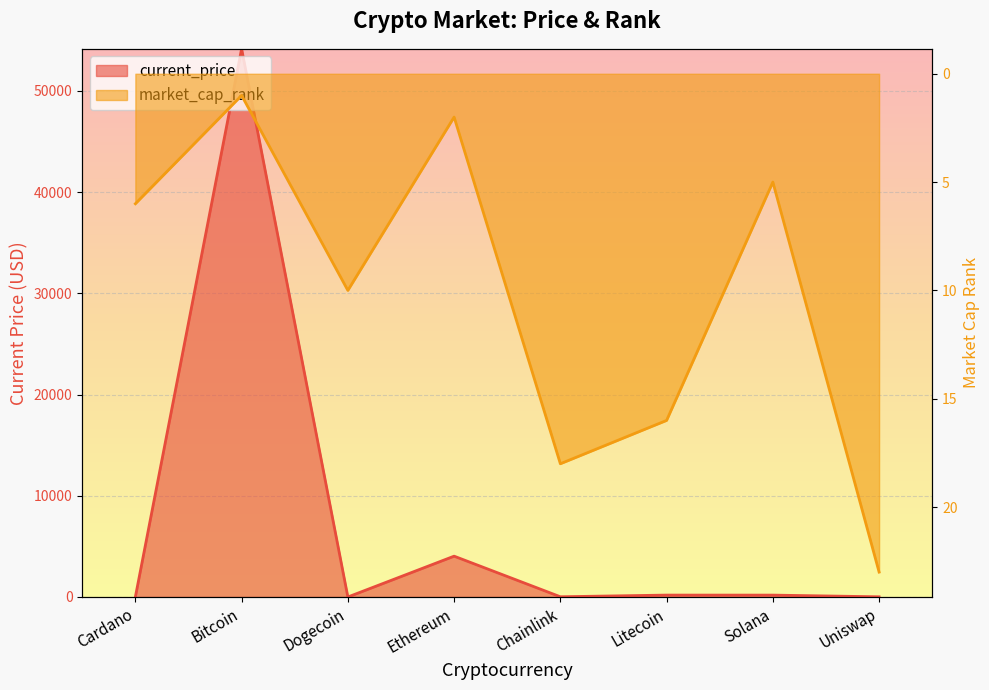

True or false: current_price has a value of 0.5 at Cardano.

False